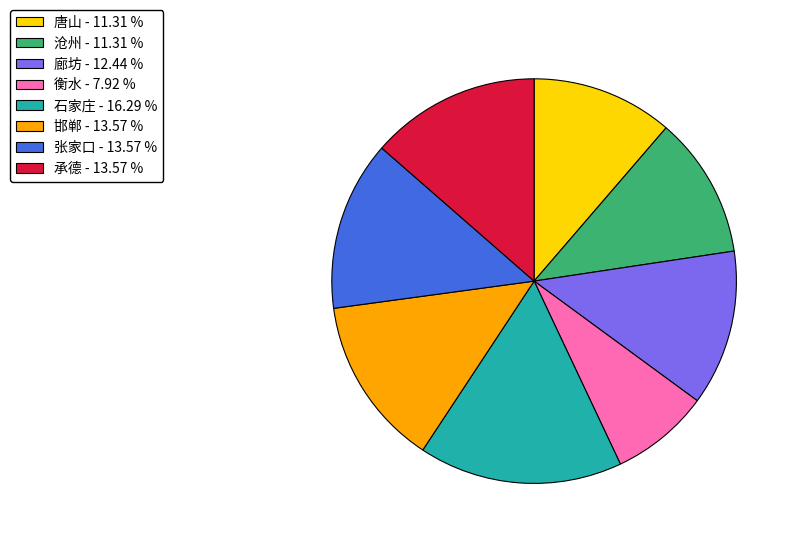

True or false: 张家口 accounts for 14% of the total.

True